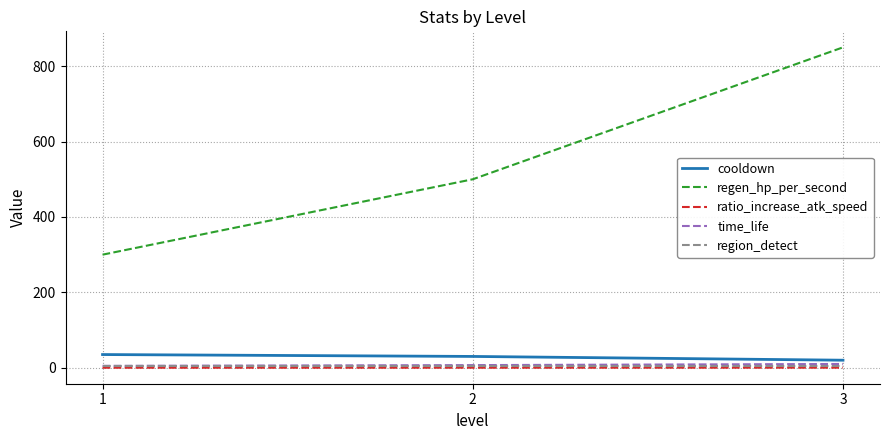

Which series has the largest total across all categories?

regen_hp_per_second